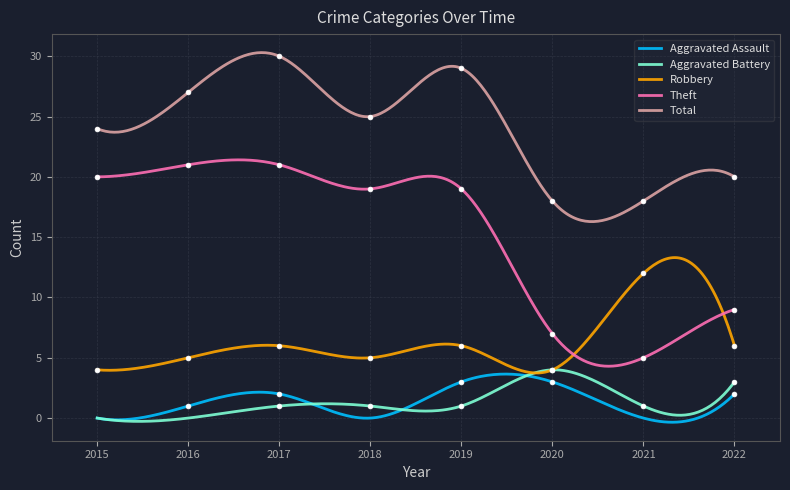

Is the value of Robbery at 2017 greater than the value of Total at 2018?

No